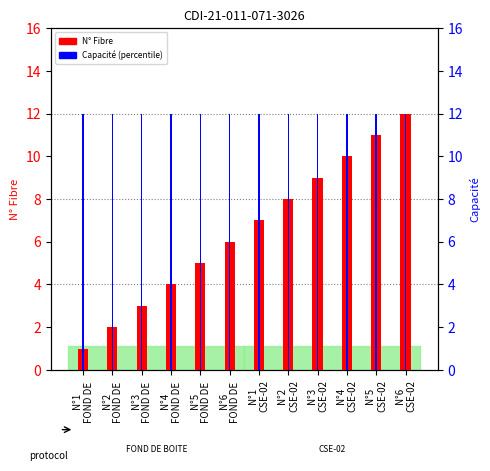

What position from the right is N°4
FOND DE ?

9